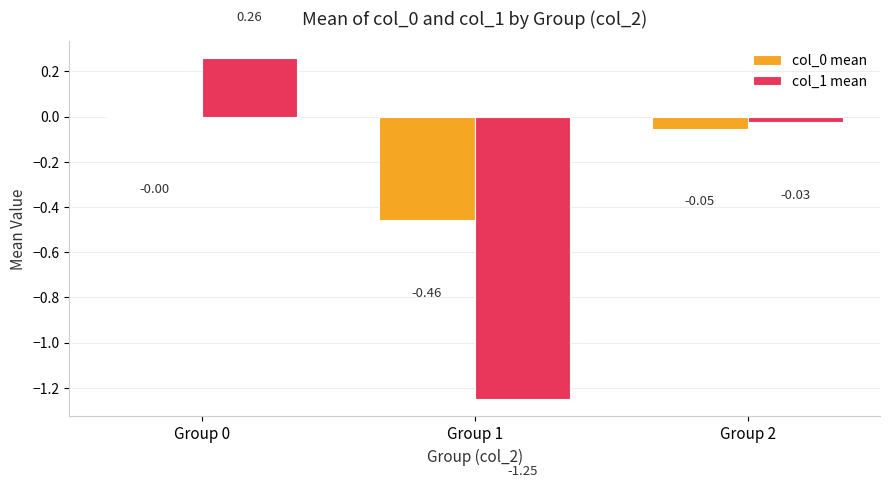

Between Group 1 and Group 2, which series saw the biggest shift?

col_1 mean